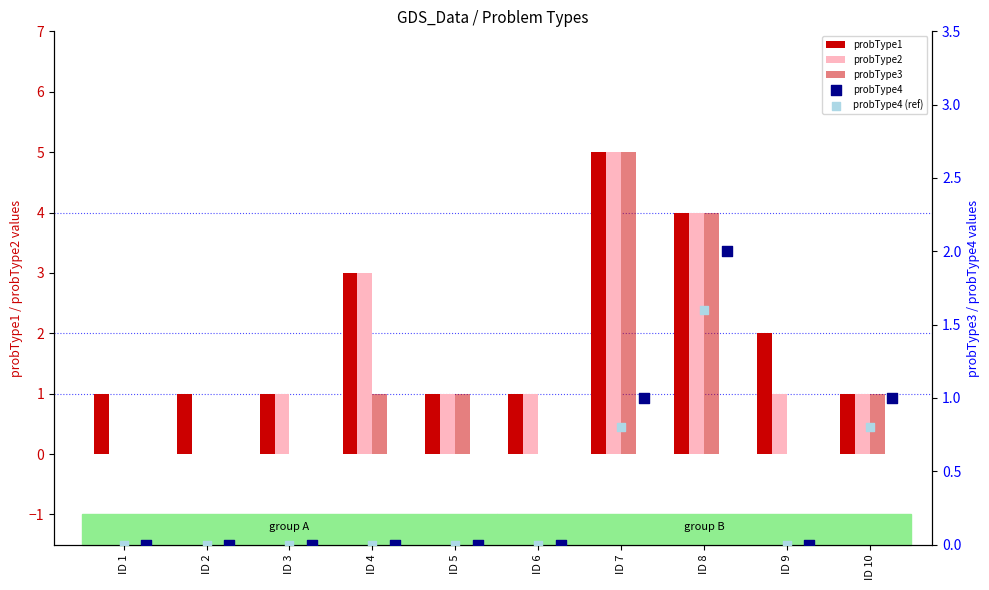

At how many categories does at least one series exceed 3?

2